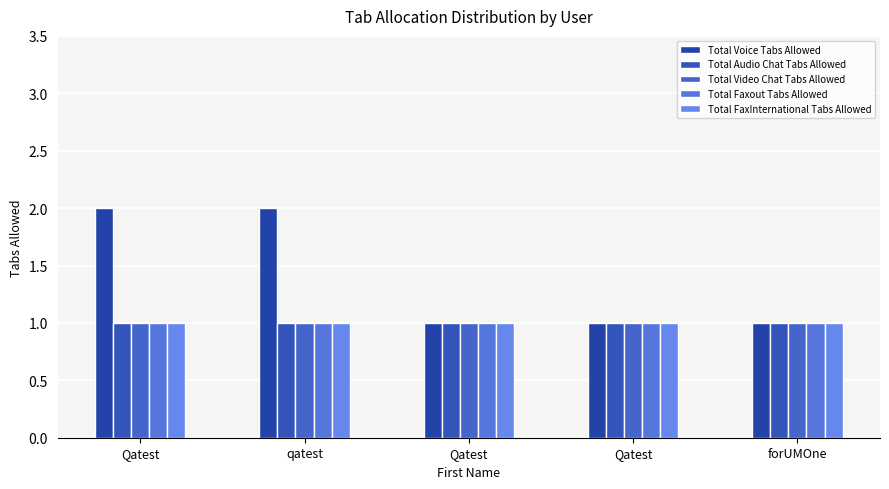

What is the label of the 5th bar from the left?

forUMOne